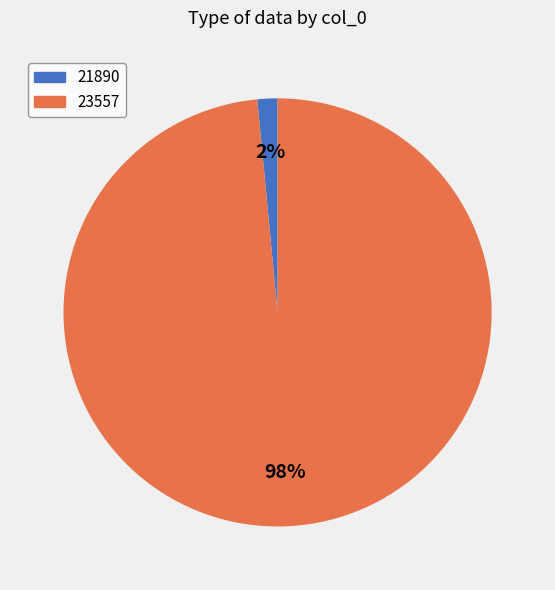

Rank the categories by value from lowest to highest.

21890, 23557